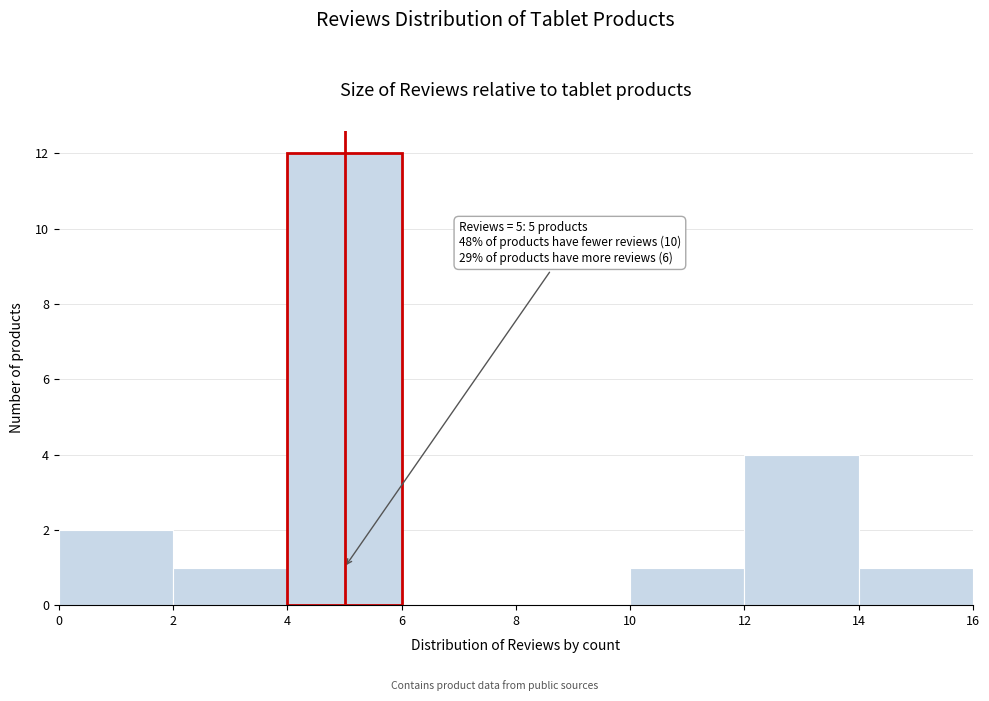

Which range on the x-axis has the tallest bar?

4 to 6